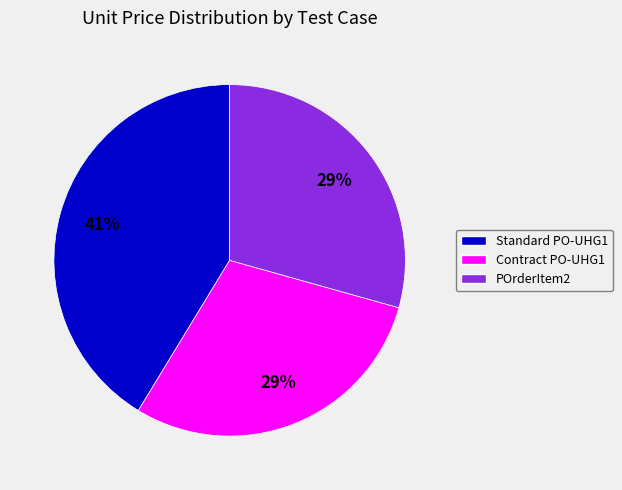

Is there any slice that represents more than half of the pie?

No